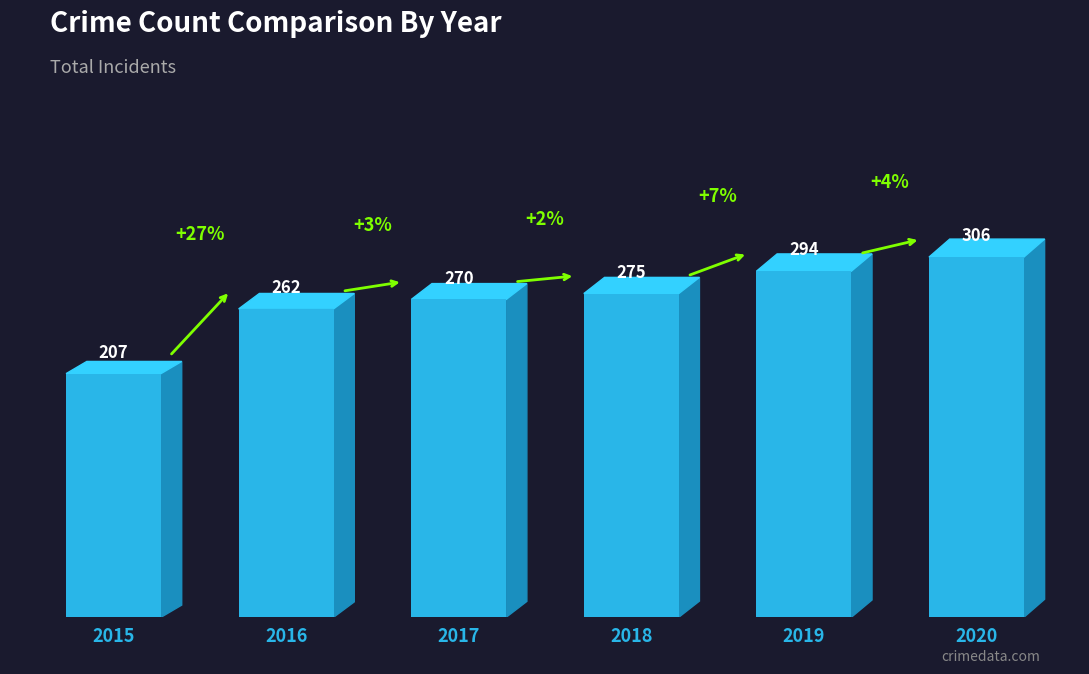

Is it true that the value at 2017 is 270?

True